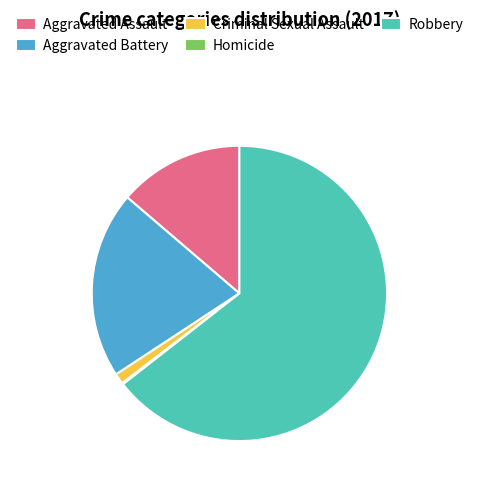

What is the ratio of the value at Aggravated Assault to the value at Criminal Sexual Assault?

11.9